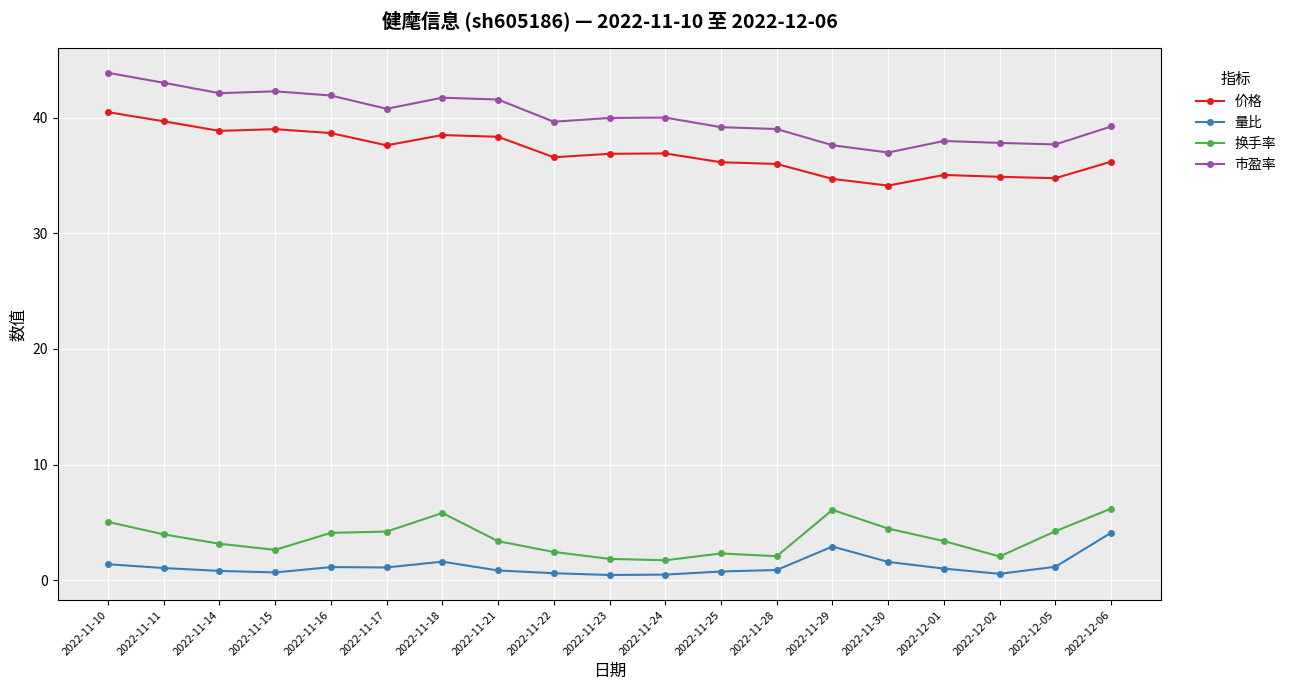

True or false: 市盈率 and 量比 intersect in this chart.

False